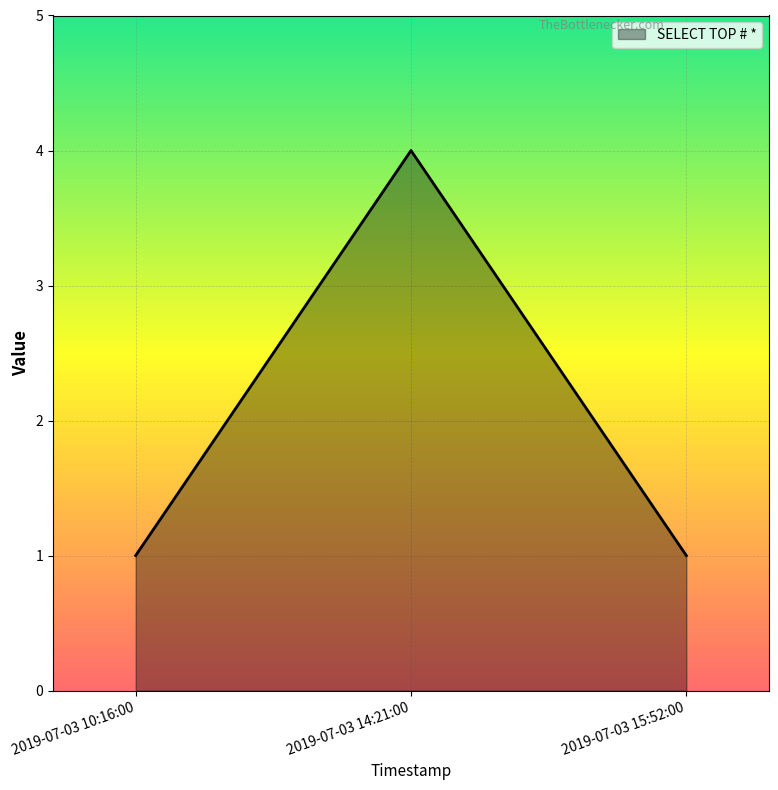

Which category has the highest value across all series?

2019-07-03 14:21:00